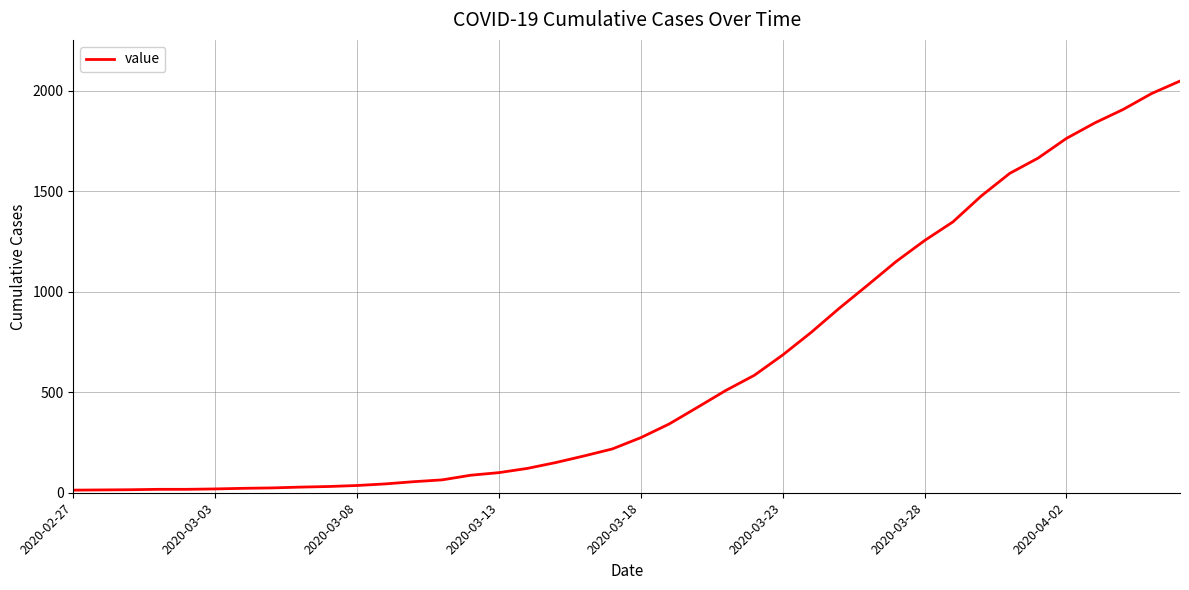

What is the maximum value shown in the chart?

2047